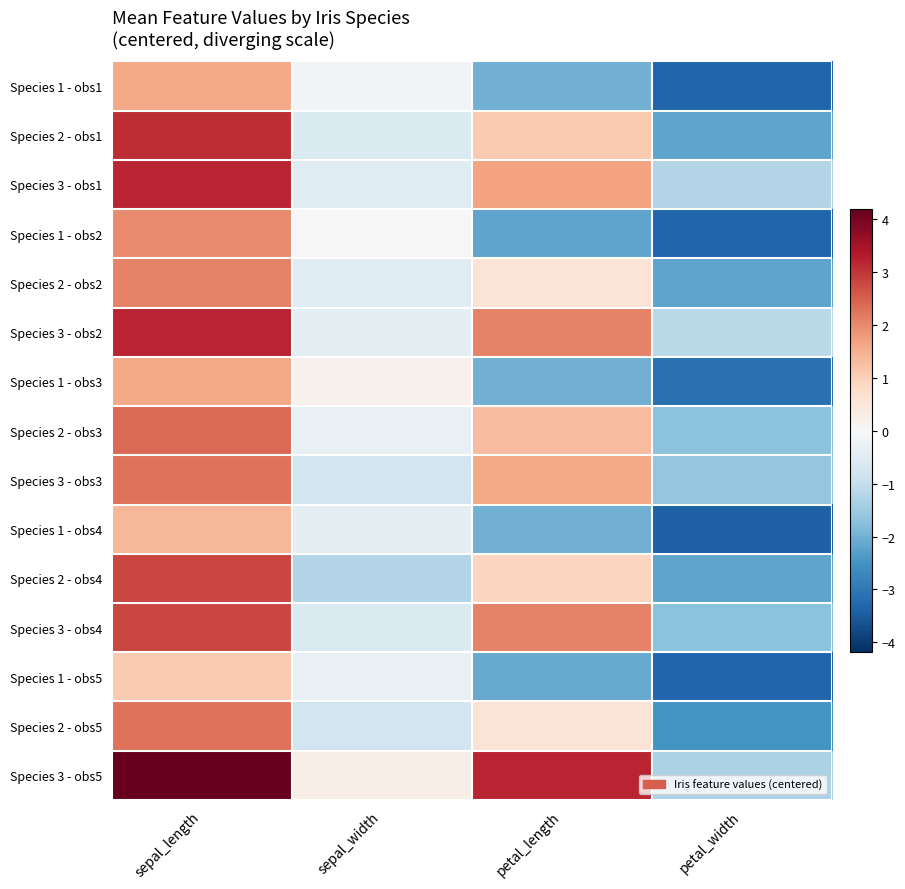

Reading left to right, transcribe all the data shown in this chart.

Species 1 - obs1: sepal_length=1.6	sepal_width=-0.1	petal_length=-2.0	petal_width=-3.3
Species 2 - obs1: sepal_length=3.1	sepal_width=-0.6	petal_length=1.1	petal_width=-2.2
Species 3 - obs1: sepal_length=3.2	sepal_width=-0.5	petal_length=1.7	petal_width=-1.2
Species 1 - obs2: sepal_length=2.0	sepal_width=-0.0	petal_length=-2.2	petal_width=-3.3
Species 2 - obs2: sepal_length=2.1	sepal_width=-0.5	petal_length=0.6	petal_width=-2.2
Species 3 - obs2: sepal_length=3.2	sepal_width=-0.4	petal_length=2.1	petal_width=-1.1
Species 1 - obs3: sepal_length=1.6	sepal_width=0.2	petal_length=-2.0	petal_width=-3.1
Species 2 - obs3: sepal_length=2.4	sepal_width=-0.3	petal_length=1.3	petal_width=-1.7
Species 3 - obs3: sepal_length=2.3	sepal_width=-0.8	petal_length=1.6	petal_width=-1.6
Species 1 - obs4: sepal_length=1.4	sepal_width=-0.4	petal_length=-2.0	petal_width=-3.4
Species 2 - obs4: sepal_length=2.8	sepal_width=-1.2	petal_length=0.9	petal_width=-2.2
Species 3 - obs4: sepal_length=2.8	sepal_width=-0.6	petal_length=2.1	petal_width=-1.7
Species 1 - obs5: sepal_length=1.1	sepal_width=-0.3	petal_length=-2.1	petal_width=-3.3
Species 2 - obs5: sepal_length=2.3	sepal_width=-0.8	petal_length=0.6	petal_width=-2.5
Species 3 - obs5: sepal_length=4.2	sepal_width=0.3	petal_length=3.2	petal_width=-1.3